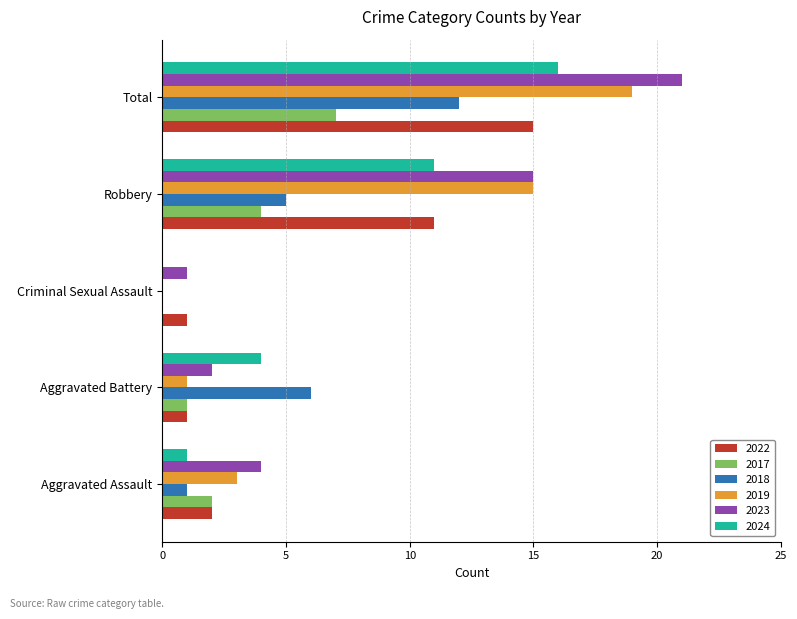

The 2018 series shows 7 at Criminal Sexual Assault. True or false?

False